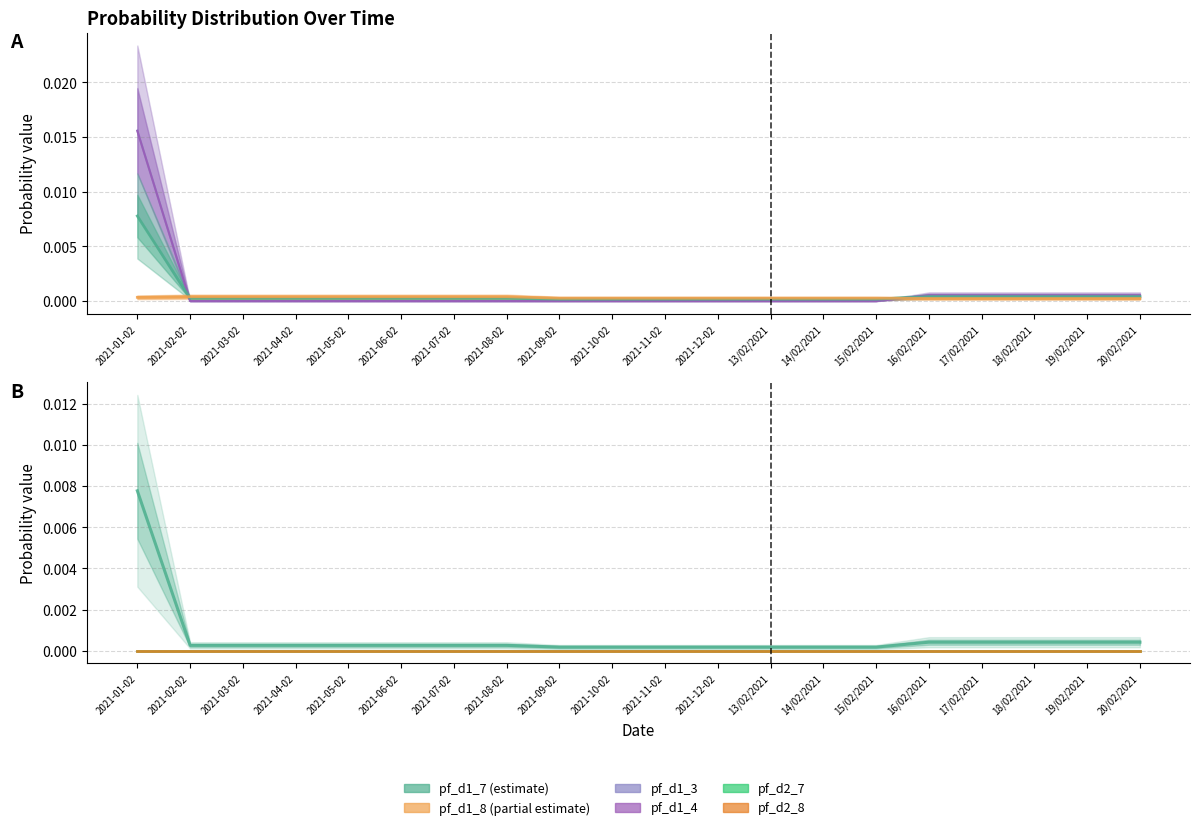

Where is pf_d1_3 nearest to the value 0?

2021-02-02